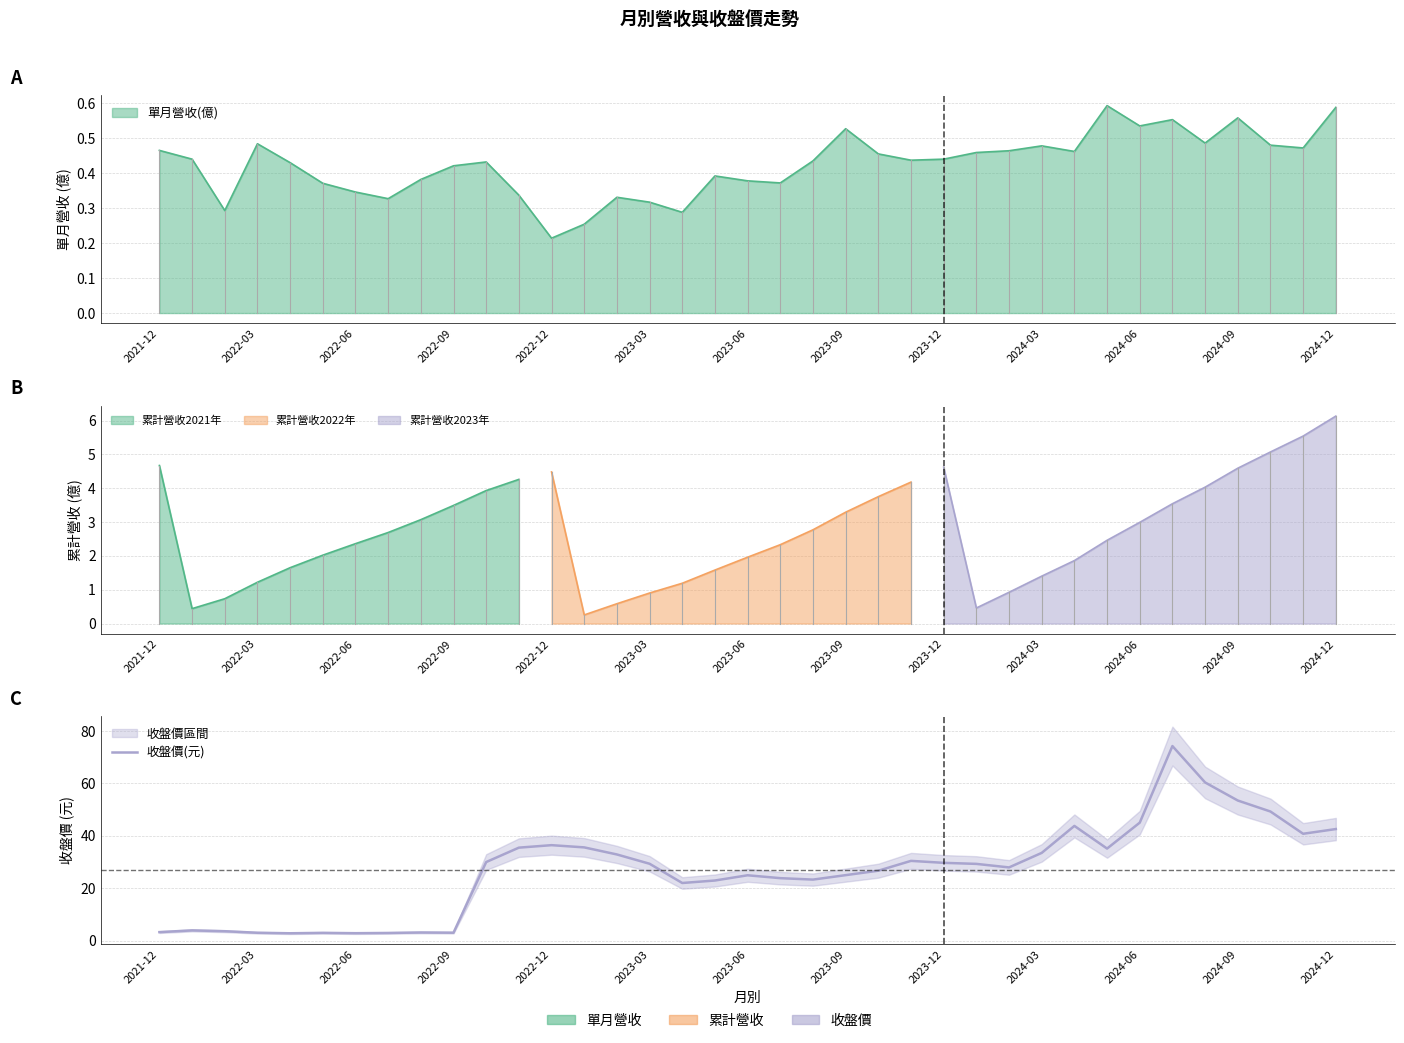

At which category does the data reach its first local peak?

2022-03